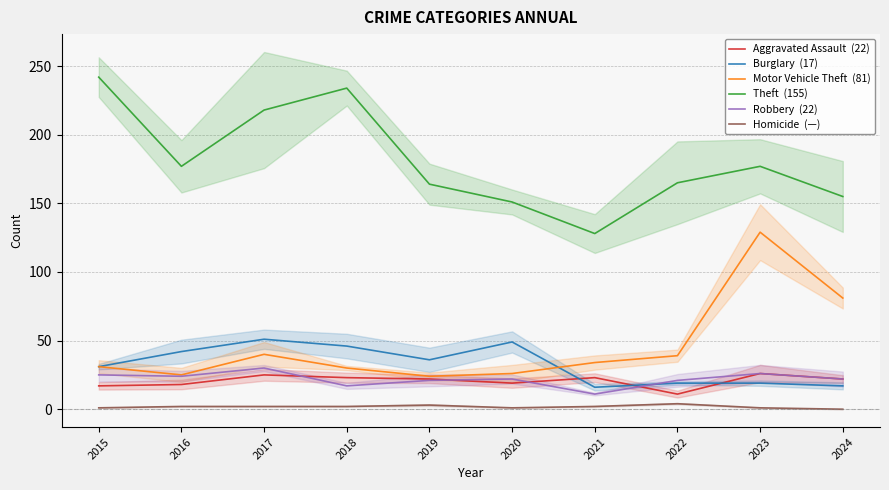

At how many categories does at least one series exceed 53?

10